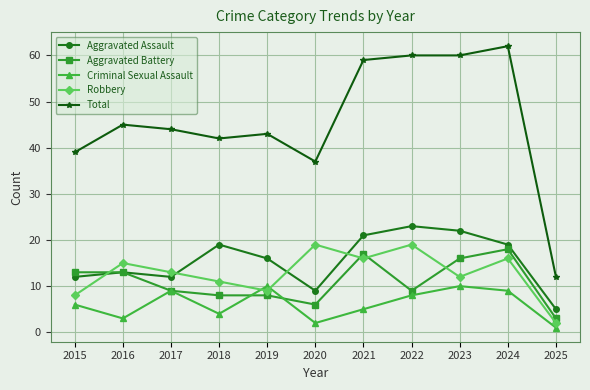

What is the difference between the maximum and minimum values in the Aggravated Assault series?

18